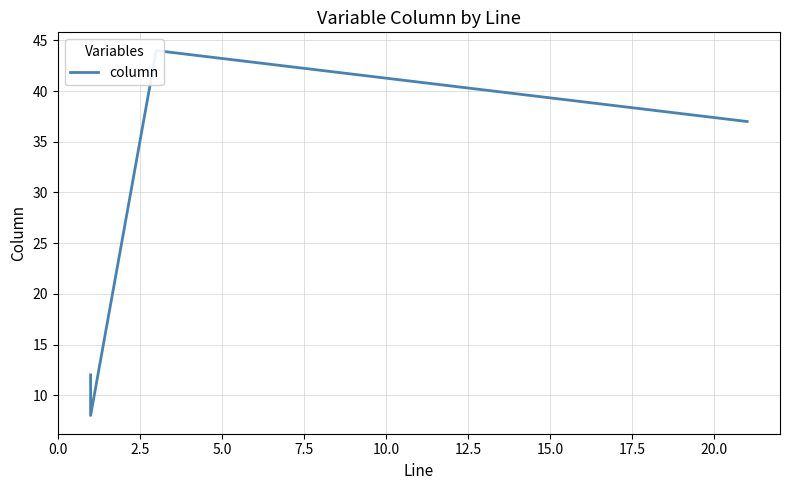

How many values exceed 37?

1